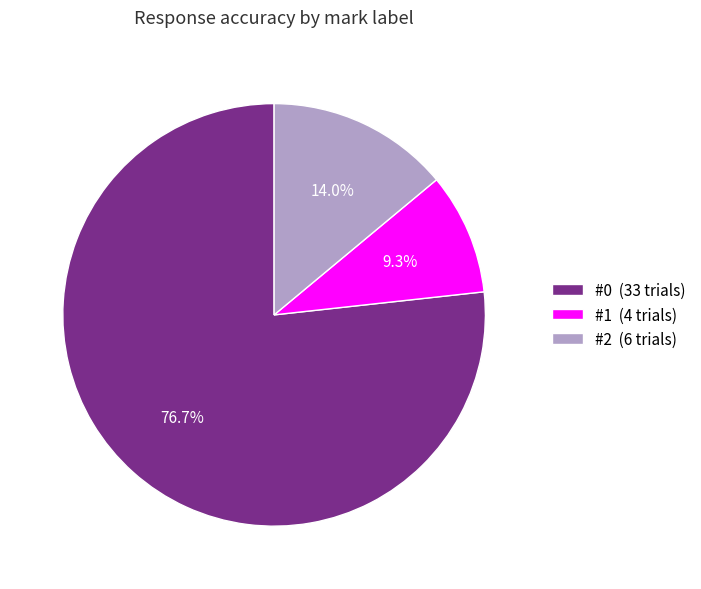

Rank the categories by value from highest to lowest.

#0, #2, #1